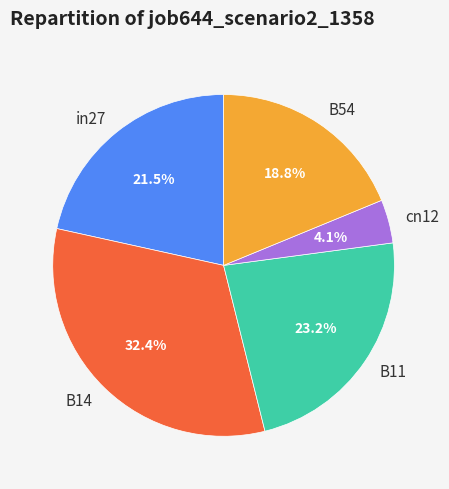

Which category has the biggest portion of the pie?

B14